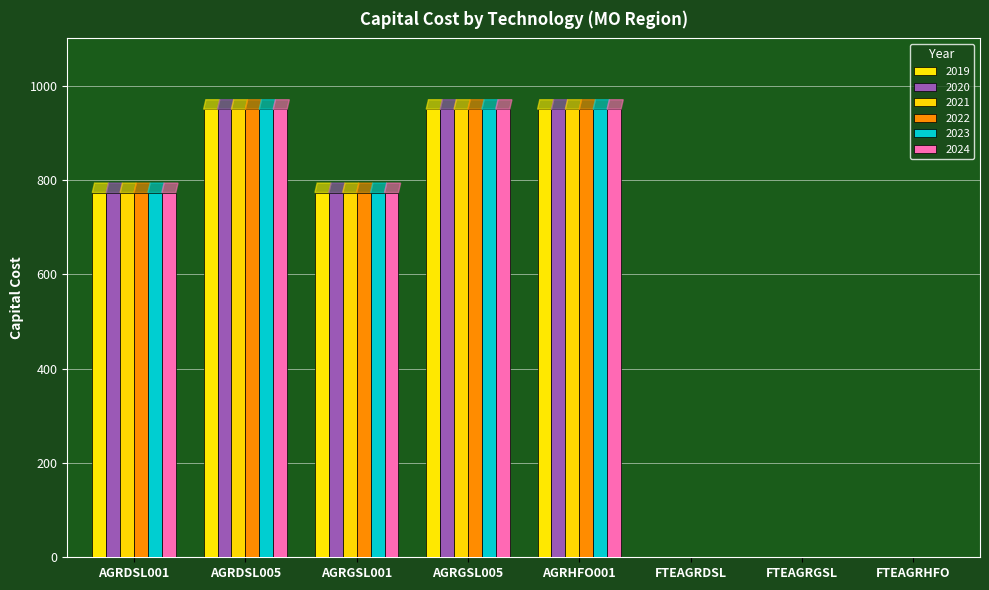

Are the bars grouped side by side (vs. stacked)?

Yes